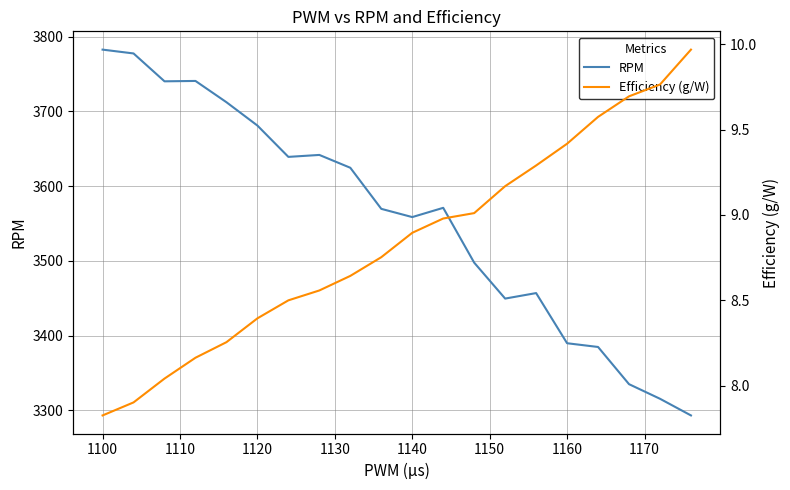

True or false: RPM has a value of 3389.7 at 1160.

True